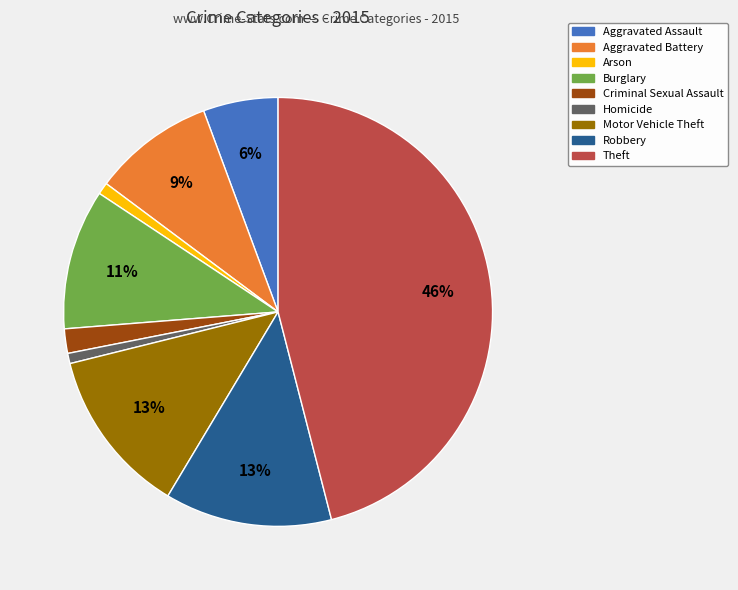

How many segments does this pie chart have?

9